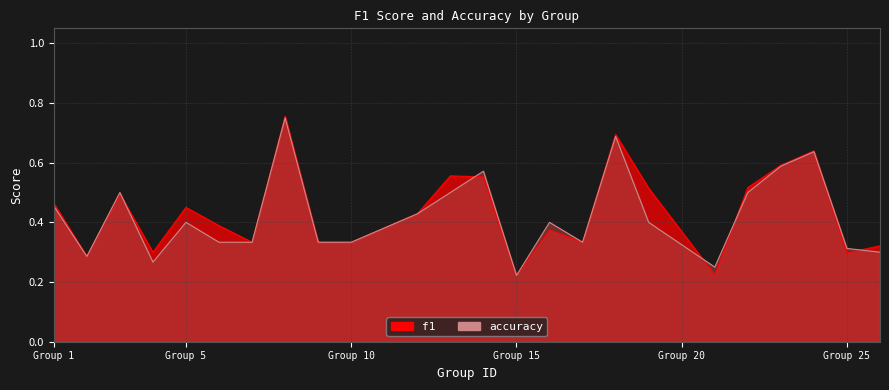

Count the number of data series in this chart.

2